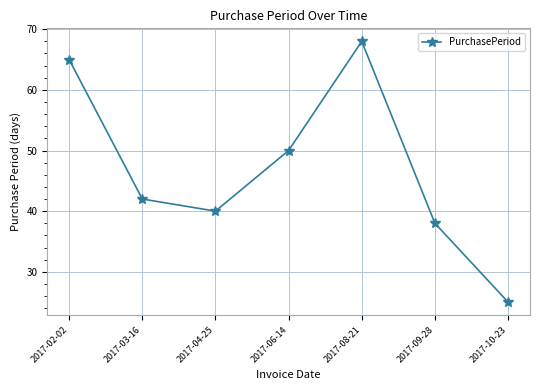

List the labels in order of value, largest first.

2017-08-21, 2017-02-02, 2017-06-14, 2017-03-16, 2017-04-25, 2017-09-28, 2017-10-23